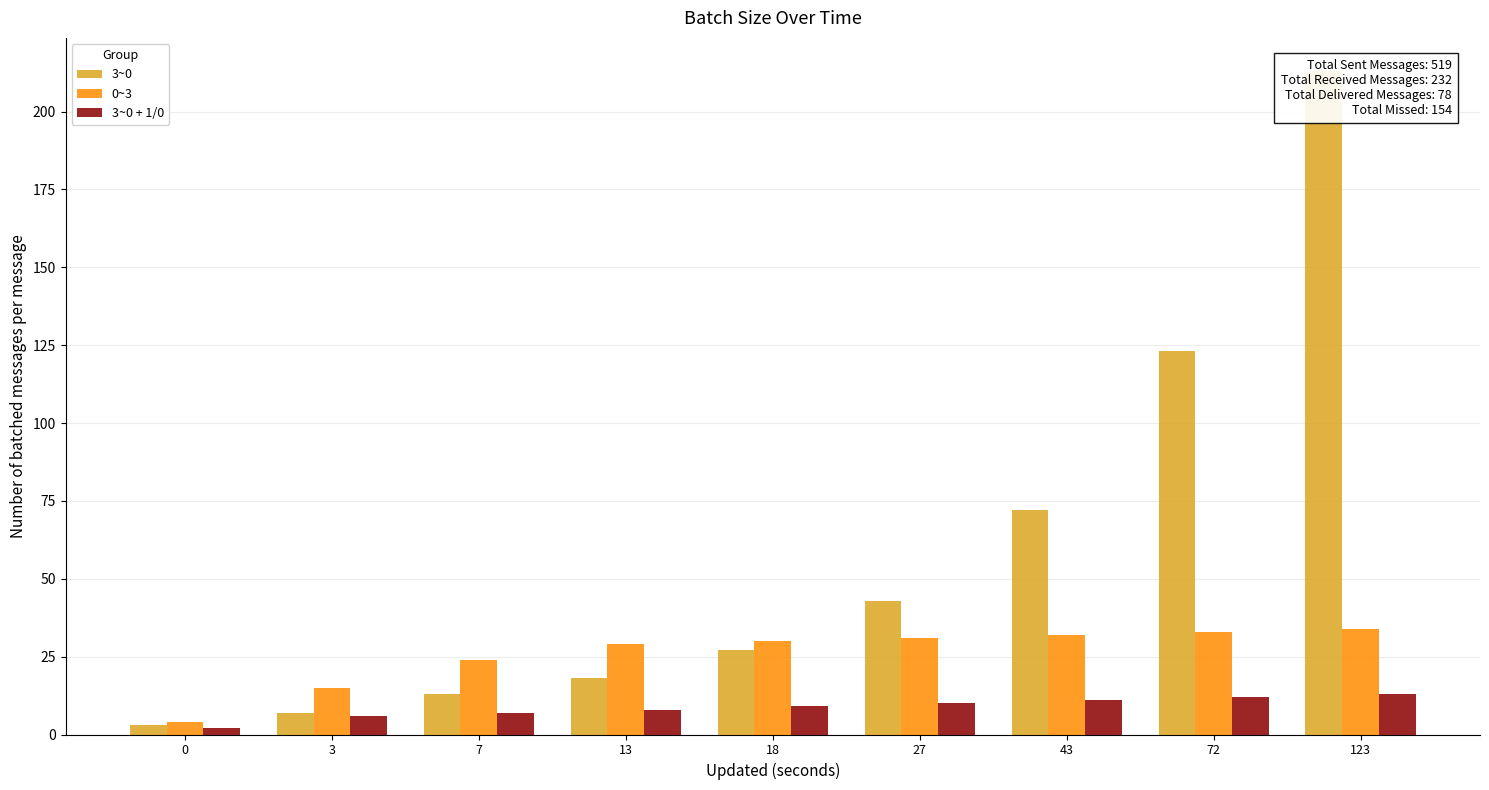

What is the difference between the maximum and minimum values in the 0~3 series?

30